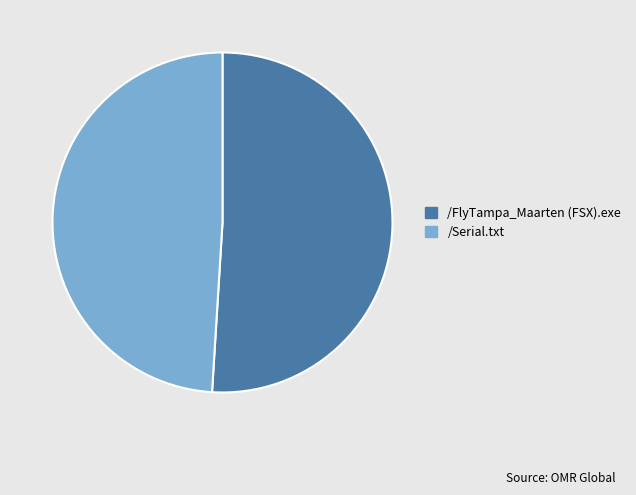

Approximately how many times larger is the value at /FlyTampa_Maarten (FSX).exe compared to /Serial.txt?

1.0